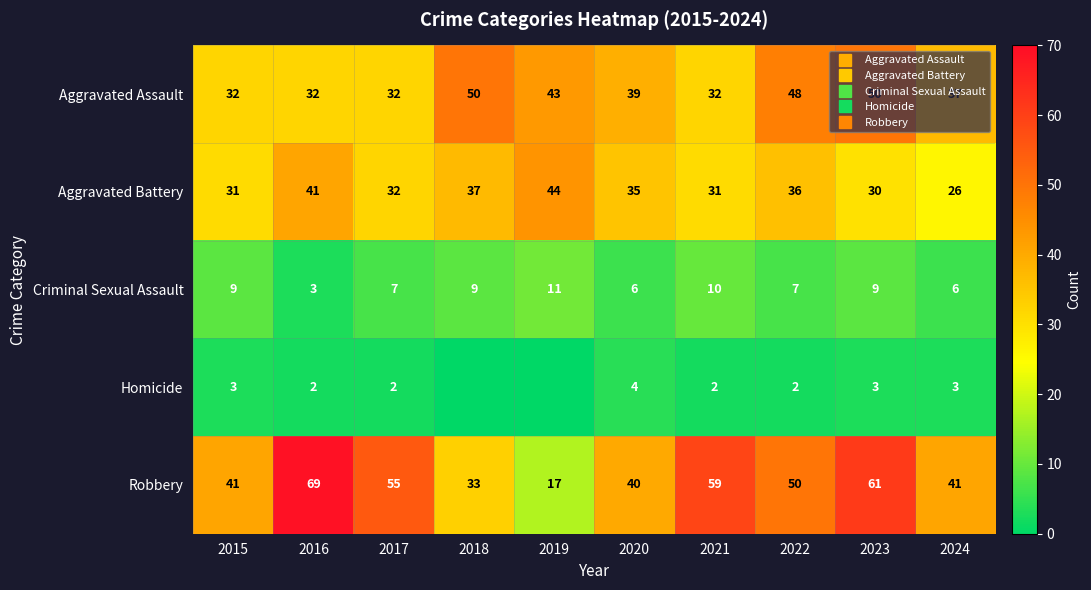

How many series are shown in this chart?

5